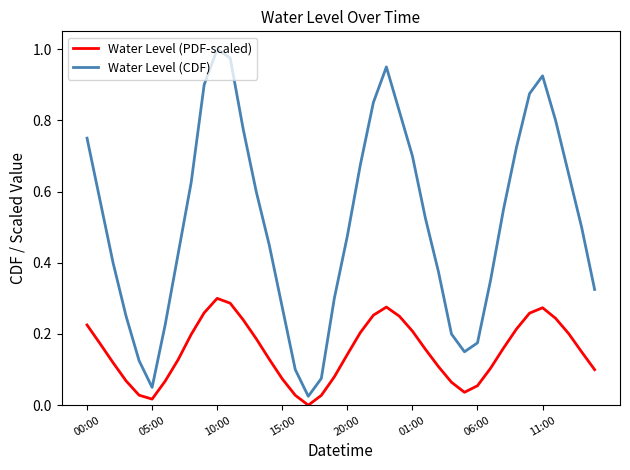

True or false: Water Level (PDF-scaled) and Water Level (CDF) intersect in this chart.

False